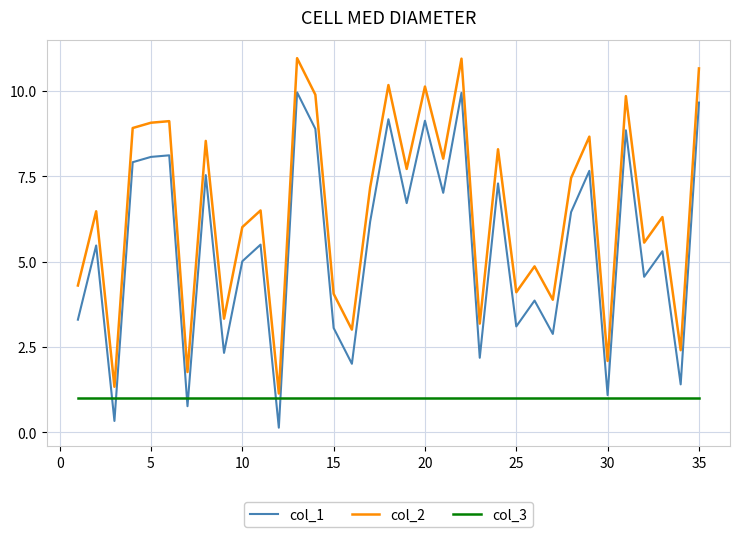

List the series in order of their overall mean, highest first.

col_2, col_1, col_3